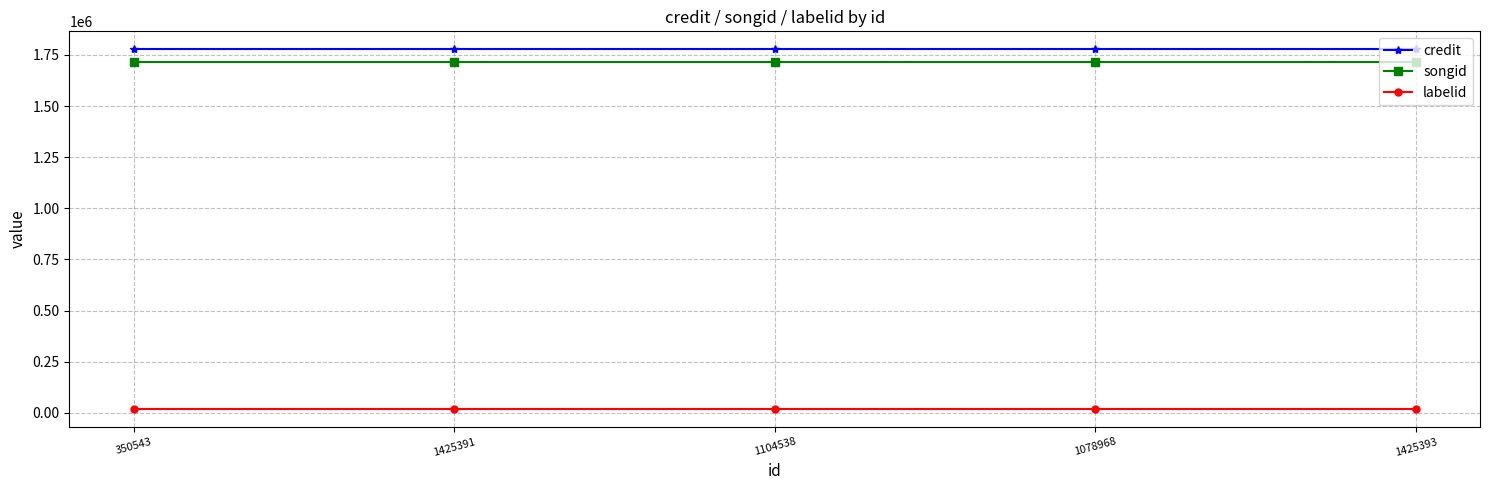

What is the average value of the labelid series?

19364